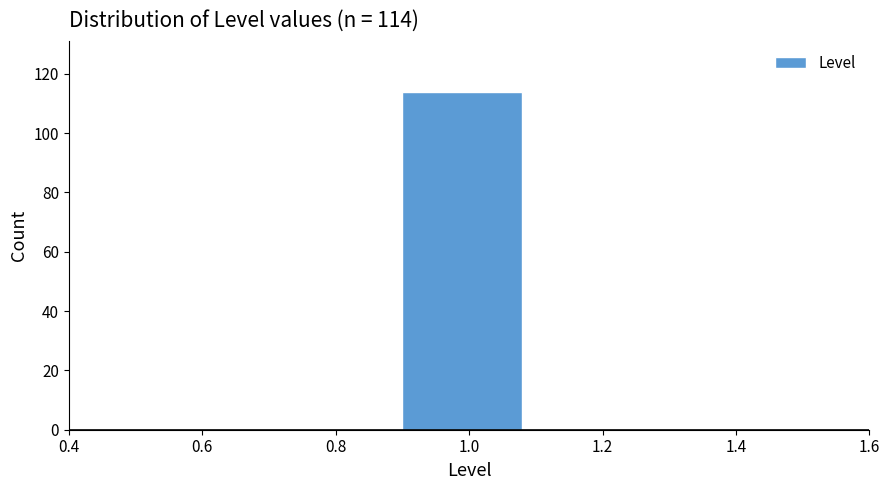

Which range on the x-axis has the tallest bar?

0.9 to 1.1